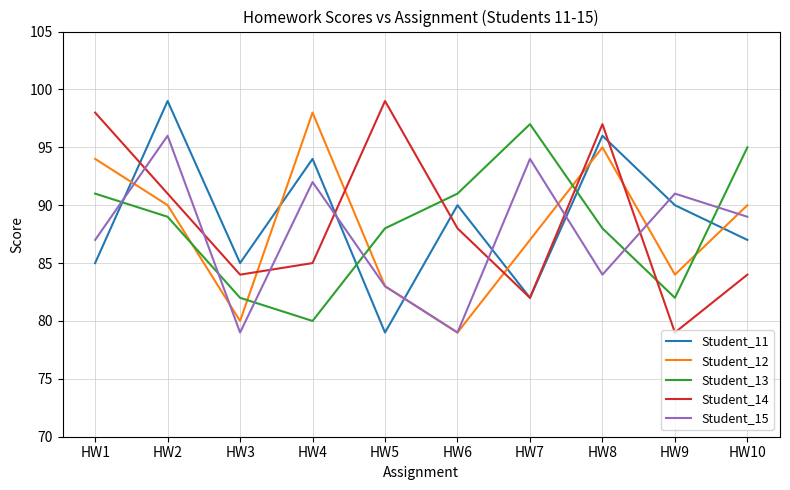

What is the spread (max minus min) of values at HW9?

12